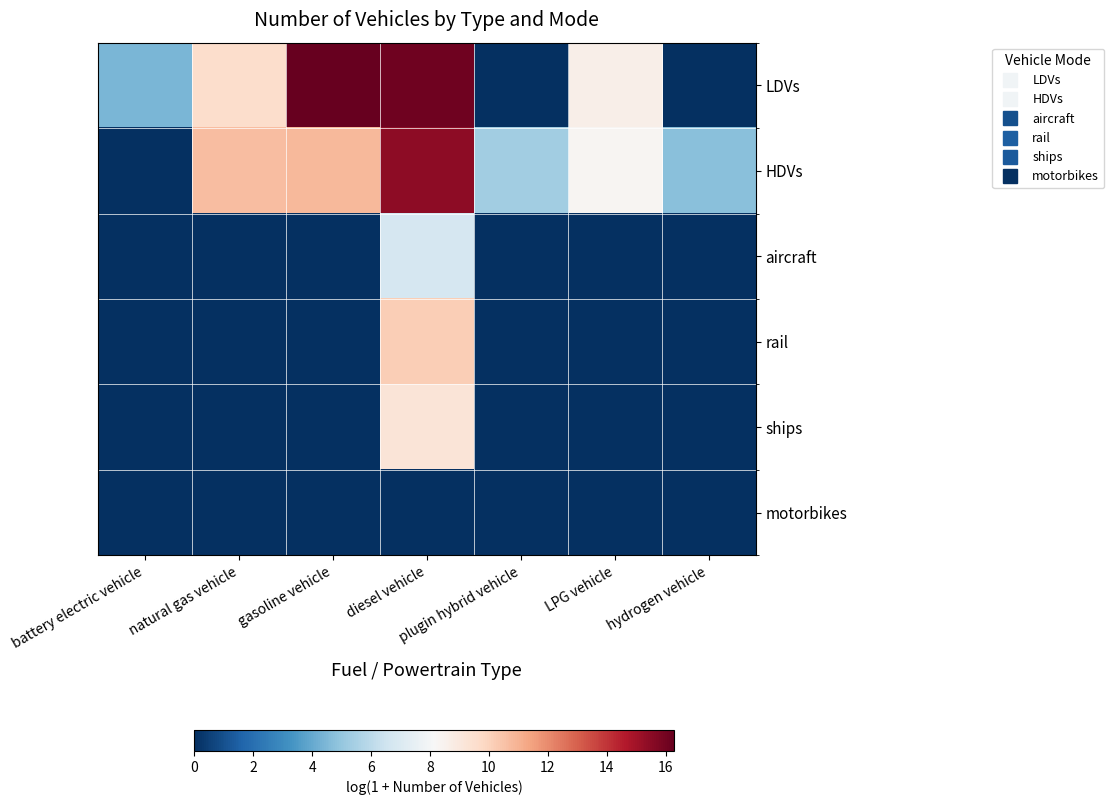

At which category is the sum across all series the highest?

diesel vehicle